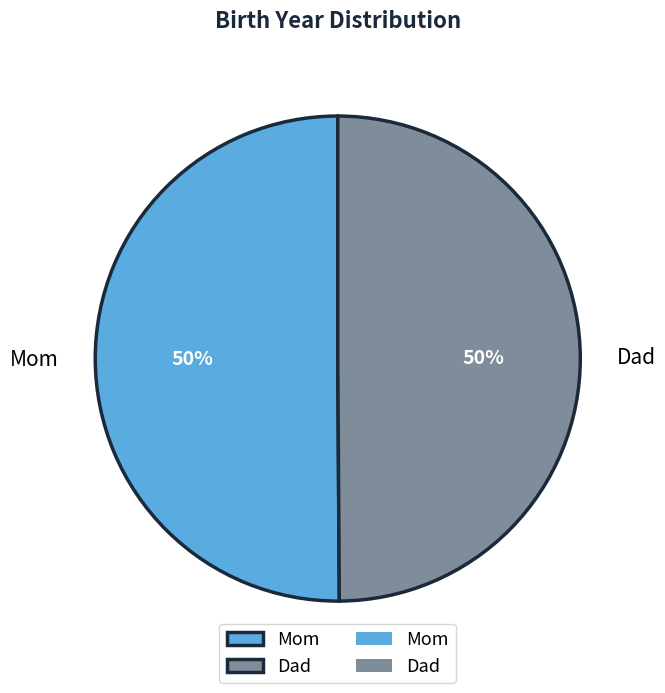

Combined, do Dad and Mom account for over 50%?

Yes